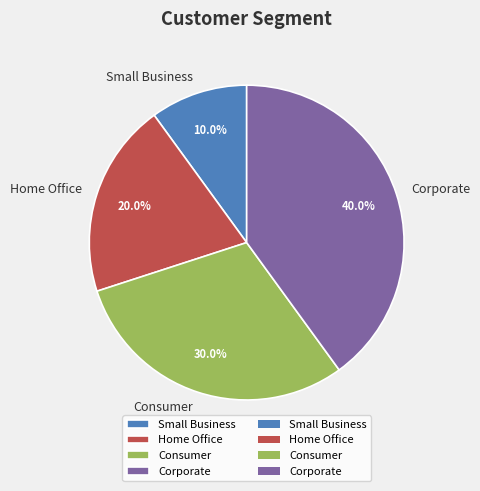

Is it true that Consumer is 40% of the pie?

False